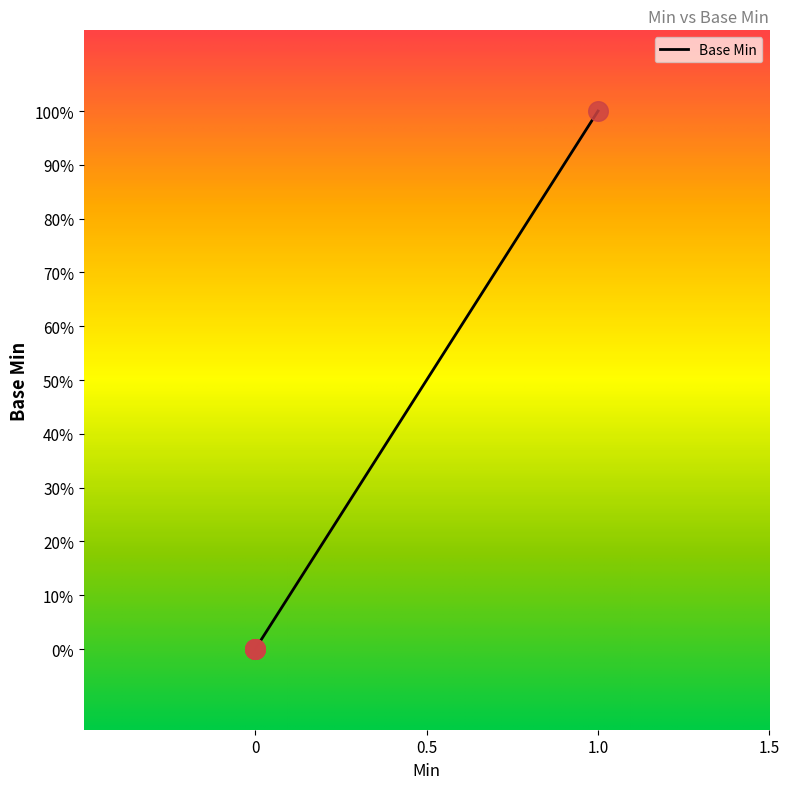

Does the chart have visible grid lines?

No